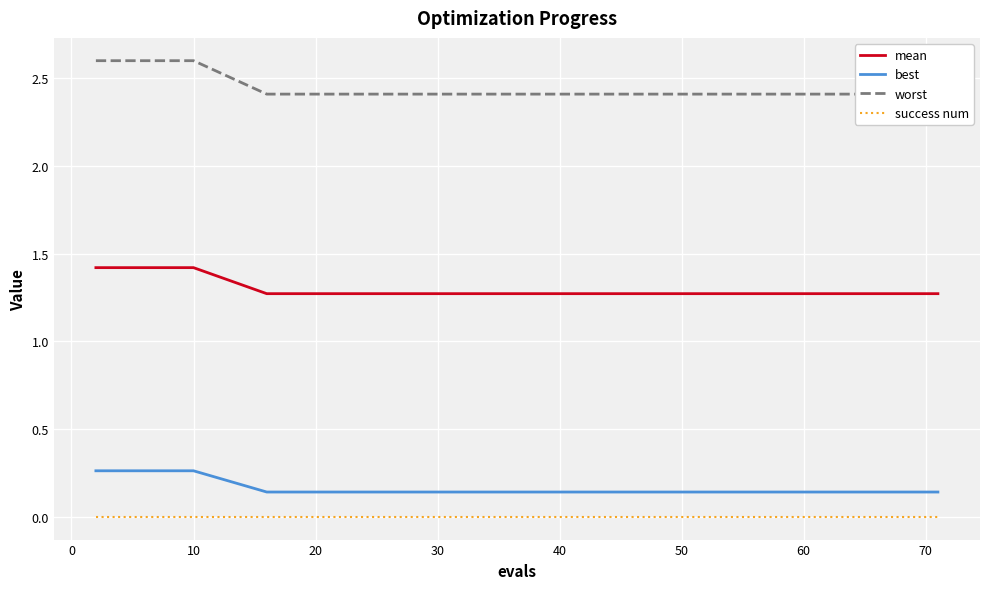

What are all the series names shown in the legend?

mean, best, worst, success num